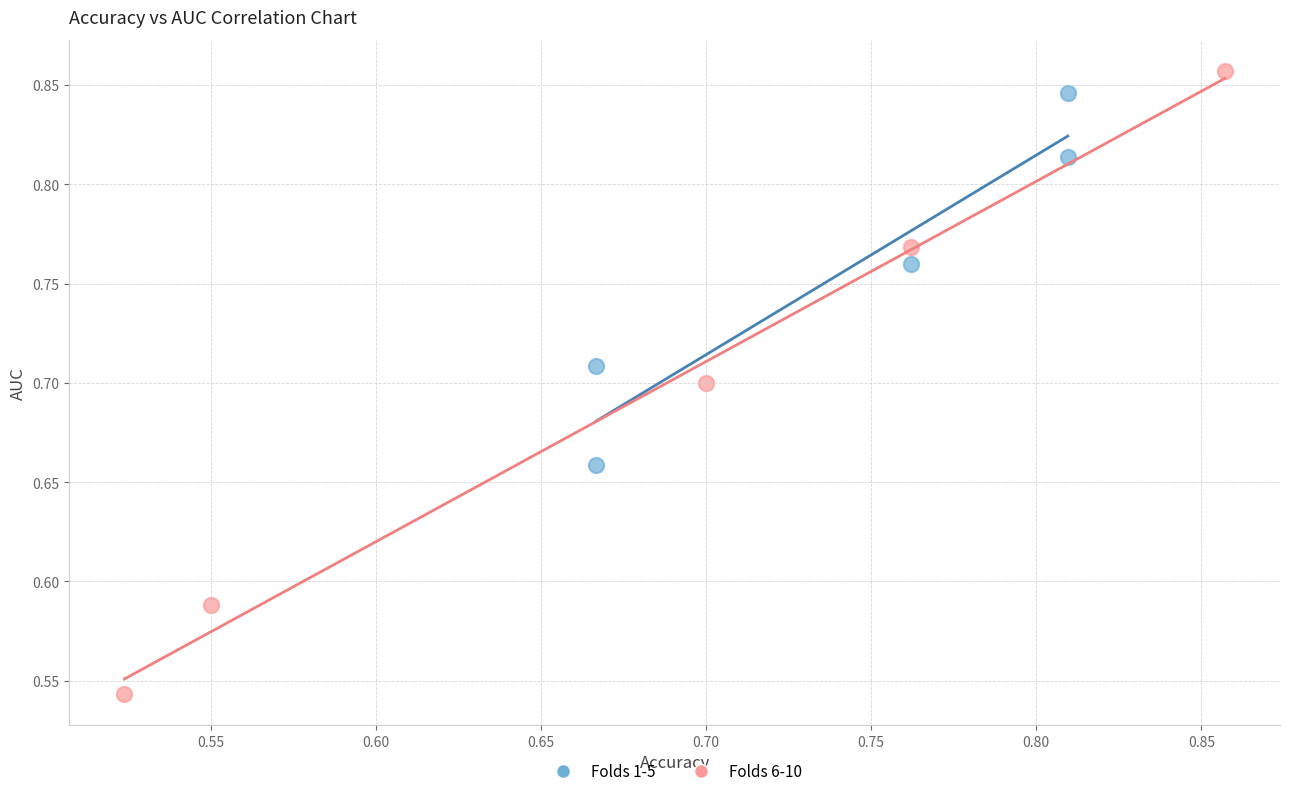

Which series contains the lowest Y value?

Folds 6-10